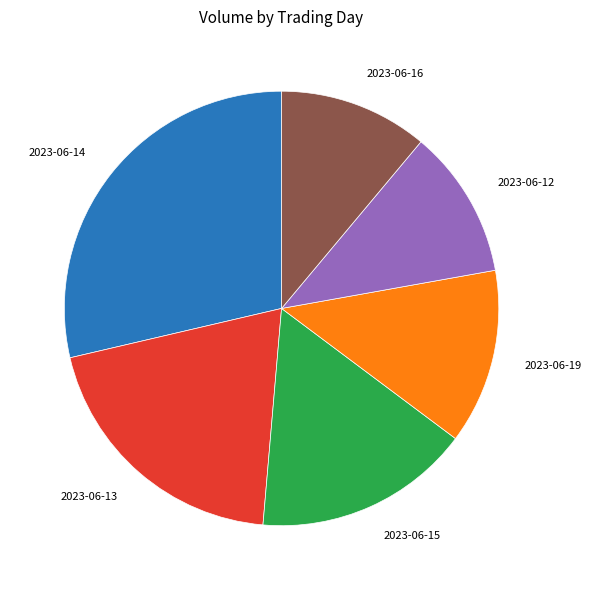

What is the largest slice in the pie chart?

2023-06-14